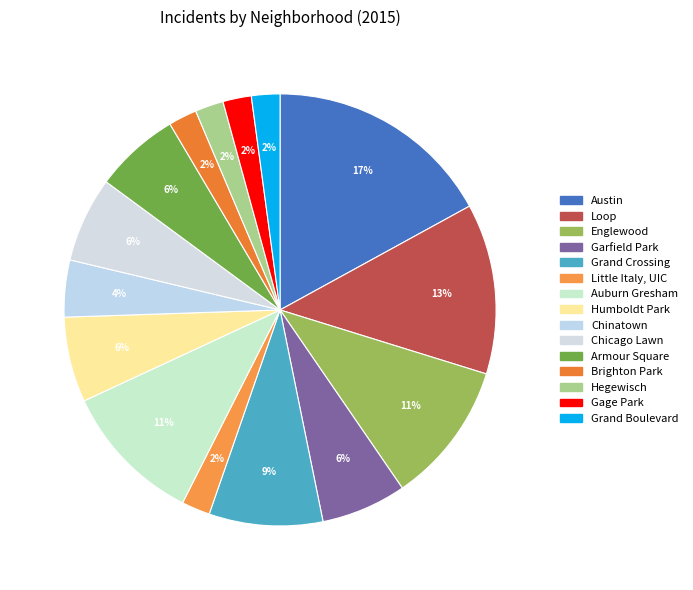

Count the number of slices in the pie.

15